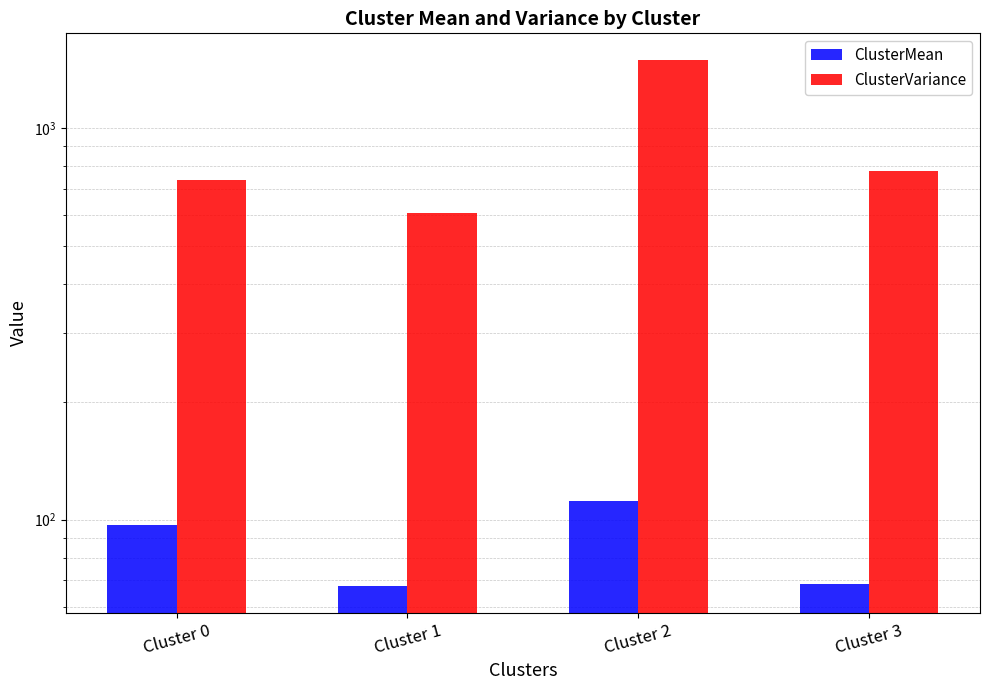

What is the value of the ClusterMean bar at the 4th from the left?

68.7